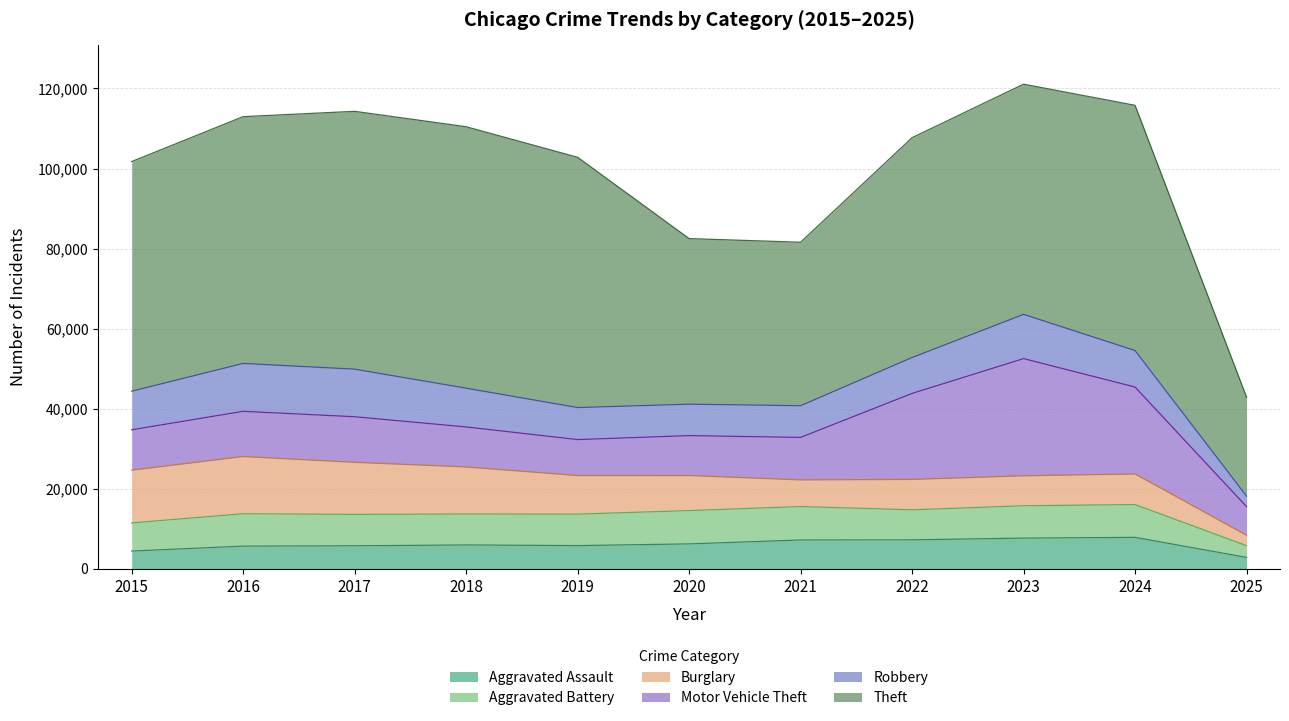

At which label does Aggravated Battery first exceed 7858?

2016